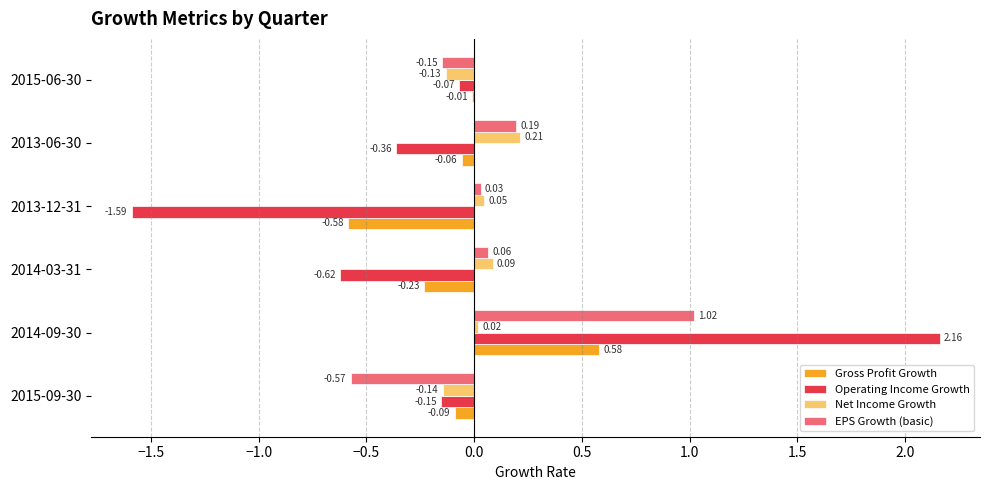

Is the value of Gross Profit Growth at 2013-06-30 greater than the value of EPS Growth (basic) at 2015-06-30?

Yes